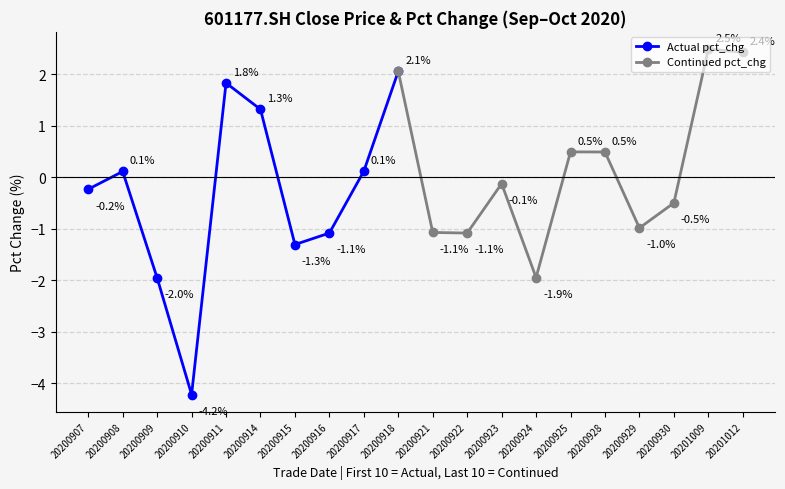

Where is Actual pct_chg nearest to the value -1?

20200916